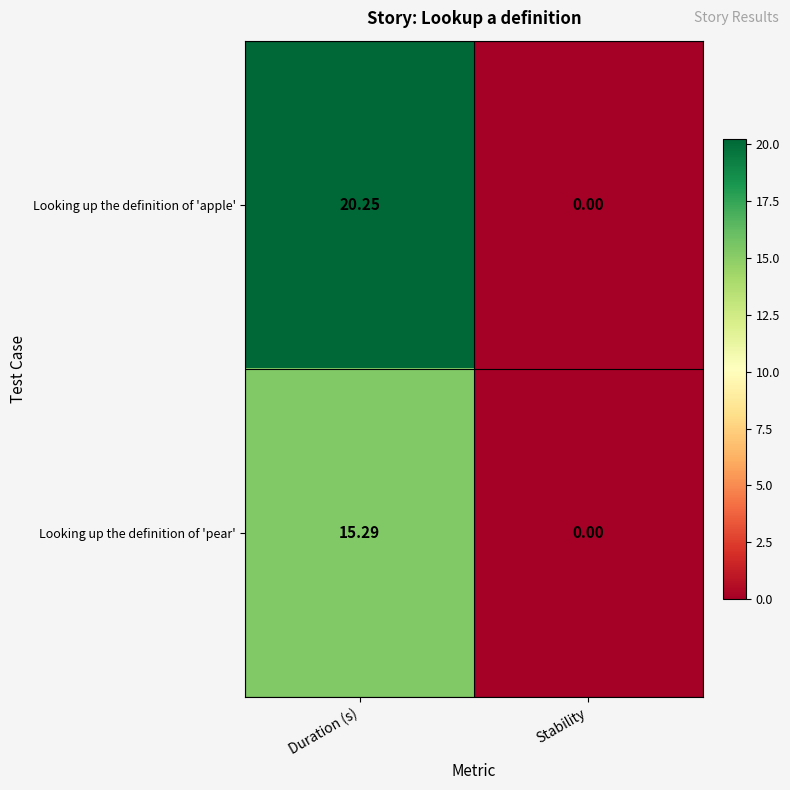

Which series has the largest range (max minus min)?

Looking up the definition of 'apple'